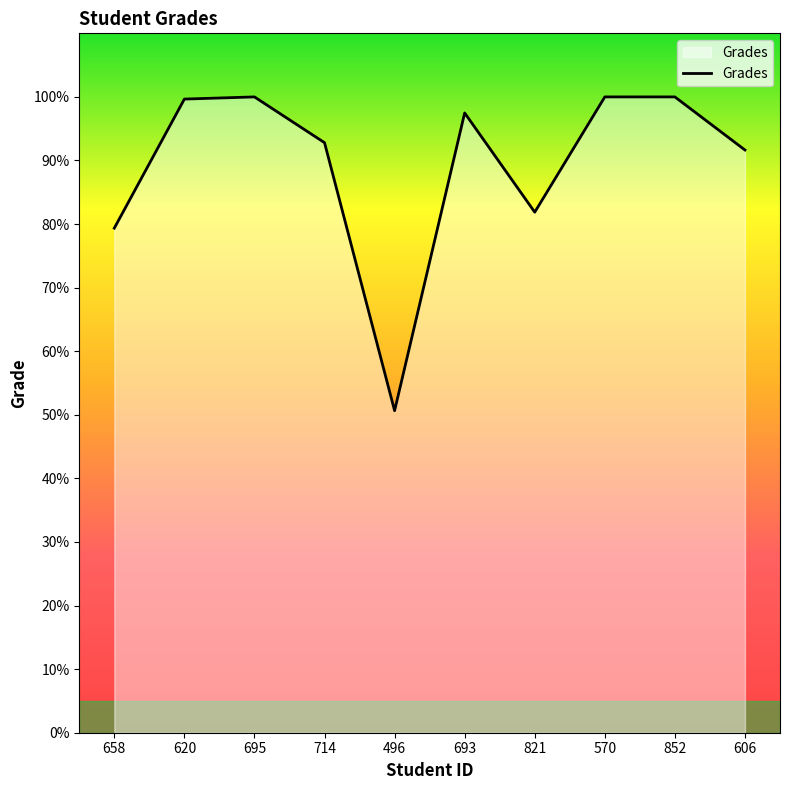

Read the value at 695.

100.0